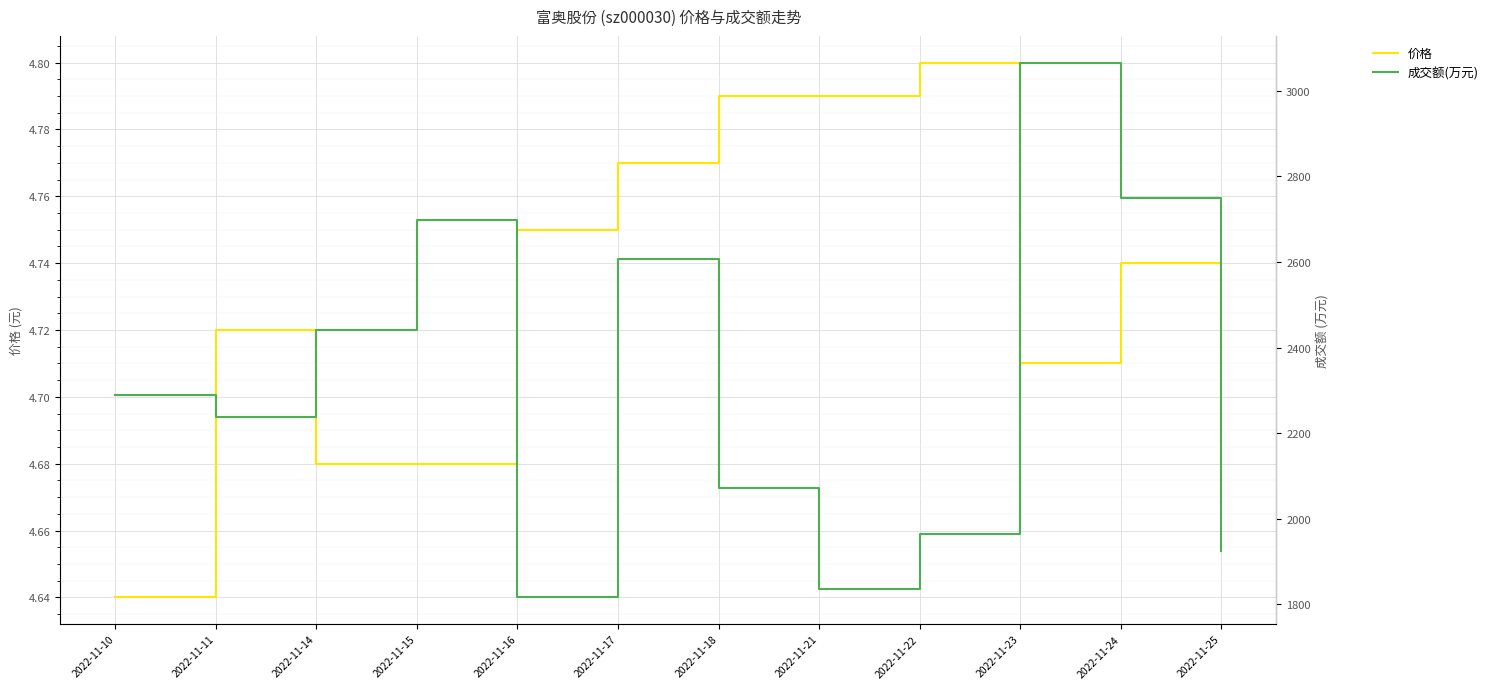

The value of 成交额(万元) at 2022-11-10 is 3637.2. True or false?

False